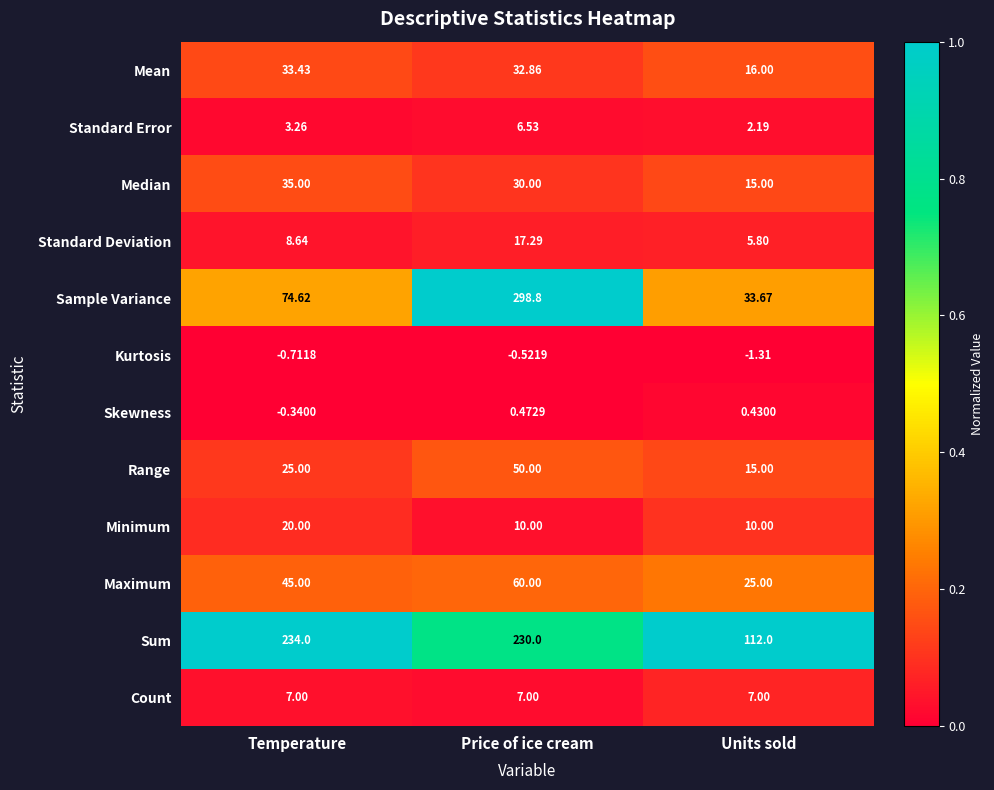

Where does the Sum series first go above 230?

Temperature